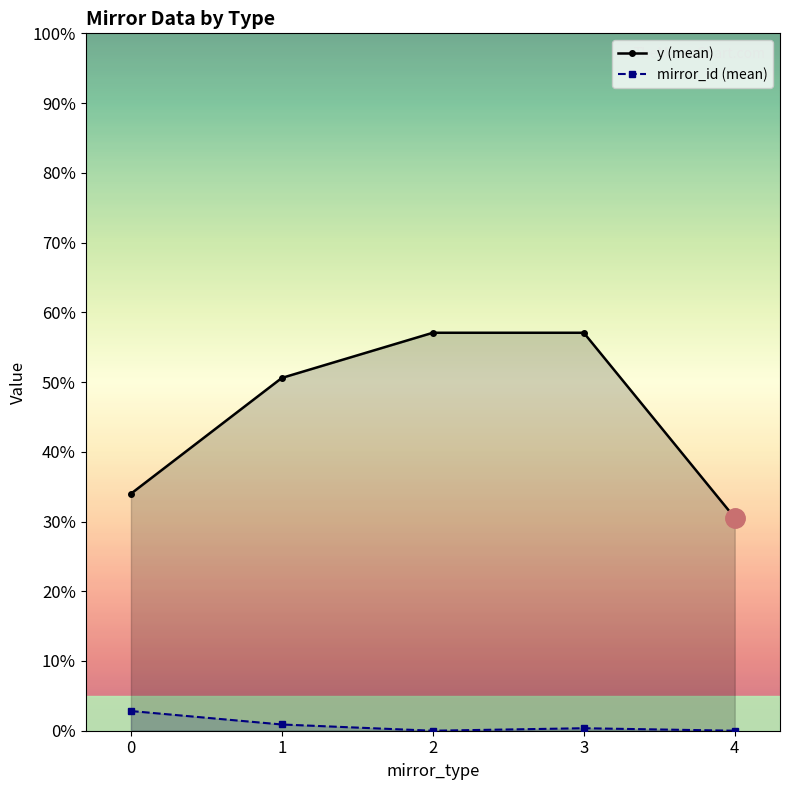

True or false: y and mirror_id cross at least once.

False